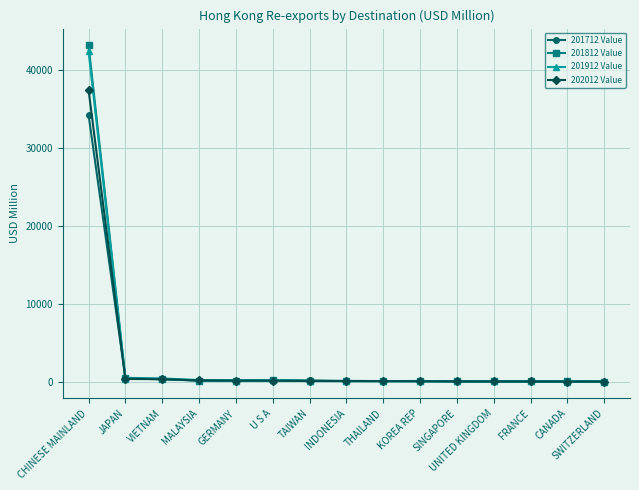

At which category is the sum across all series the highest?

CHINESE MAINLAND